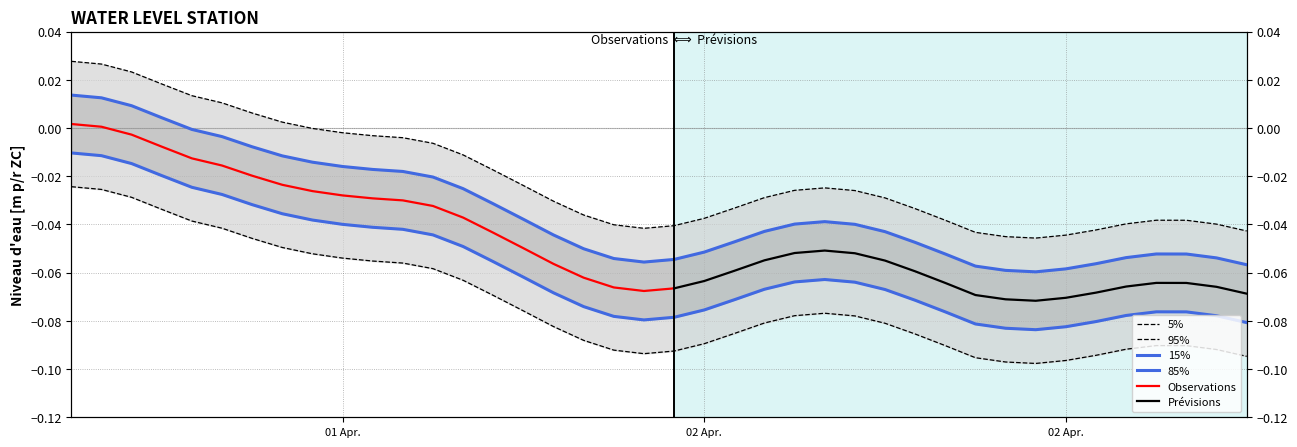

What is the average value?

-0.1